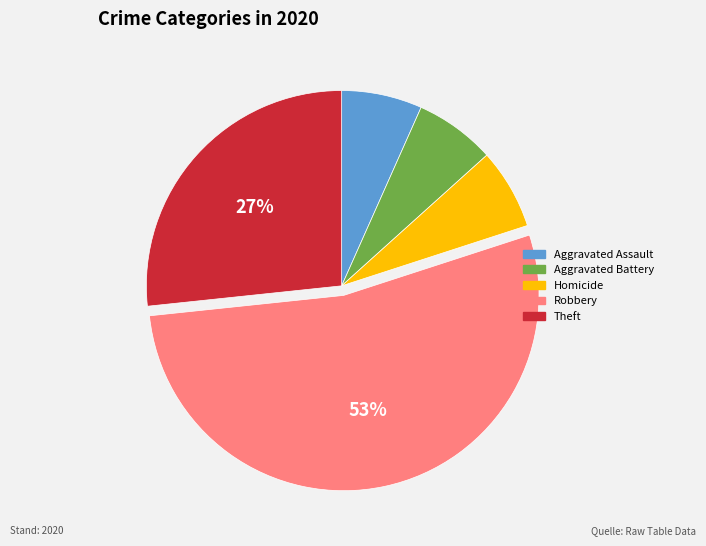

Is there a majority slice in this chart?

Yes